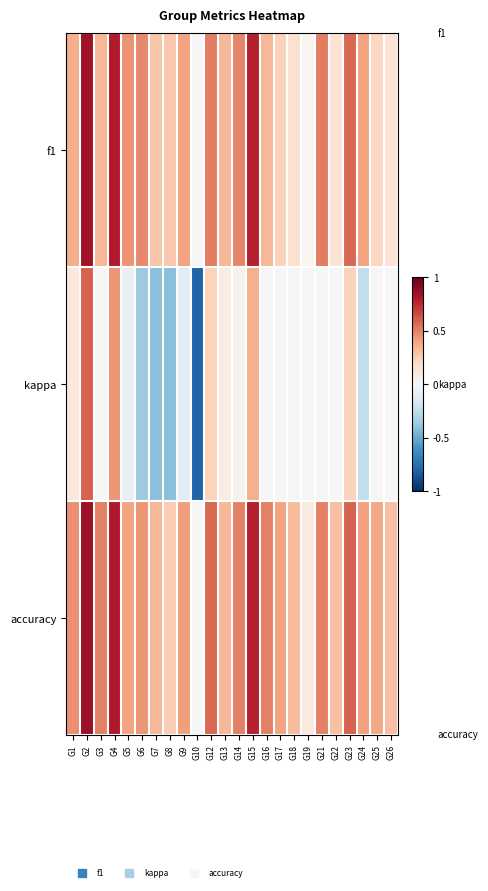

Reading left to right, transcribe all the data shown in this chart.

f1: G1=0.4	G2=0.8	G3=0.3	G4=0.8	G5=0.5	G6=0.5	G7=0.3	G8=0.3	G9=0.4	G10=0.0	G12=0.5	G13=0.3	G14=0.5	G15=0.8	G16=0.3	G17=0.2	G18=0.1	G19=0.0	G21=0.5	G22=0.1	G23=0.6	G24=0.4	G25=0.2	G26=0.1
kappa: G1=0.1	G2=0.6	G3=0.0	G4=0.4	G5=-0.1	G6=-0.4	G7=-0.4	G8=-0.4	G9=-0.1	G10=-0.8	G12=0.2	G13=0.1	G14=0.0	G15=0.4	G16=0.0	G17=0.0	G18=0.0	G19=0.0	G21=0.0	G22=0.0	G23=0.2	G24=-0.2	G25=0.0	G26=0.0
accuracy: G1=0.5	G2=0.9	G3=0.5	G4=0.8	G5=0.4	G6=0.4	G7=0.3	G8=0.2	G9=0.4	G10=0.0	G12=0.6	G13=0.3	G14=0.5	G15=0.8	G16=0.5	G17=0.4	G18=0.3	G19=0.1	G21=0.5	G22=0.3	G23=0.6	G24=0.4	G25=0.4	G26=0.3